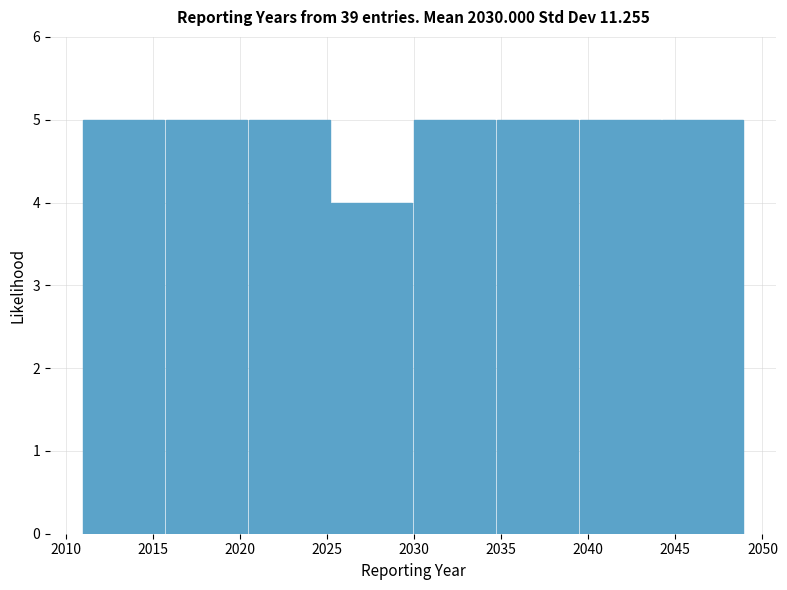

How tall is the bar that spans 2011.00 to 2015.75 on the x-axis? Neither the bar edges nor the heights are printed on the chart, so give them approximately, as read against the axes.

5